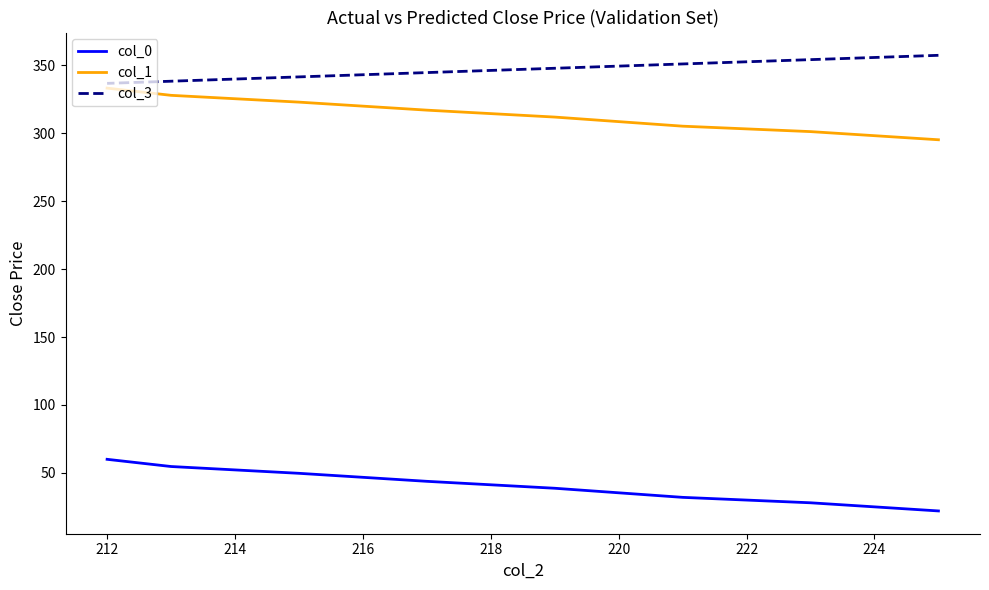

What is the sum of the col_1 values at 218 and 216?

628.9